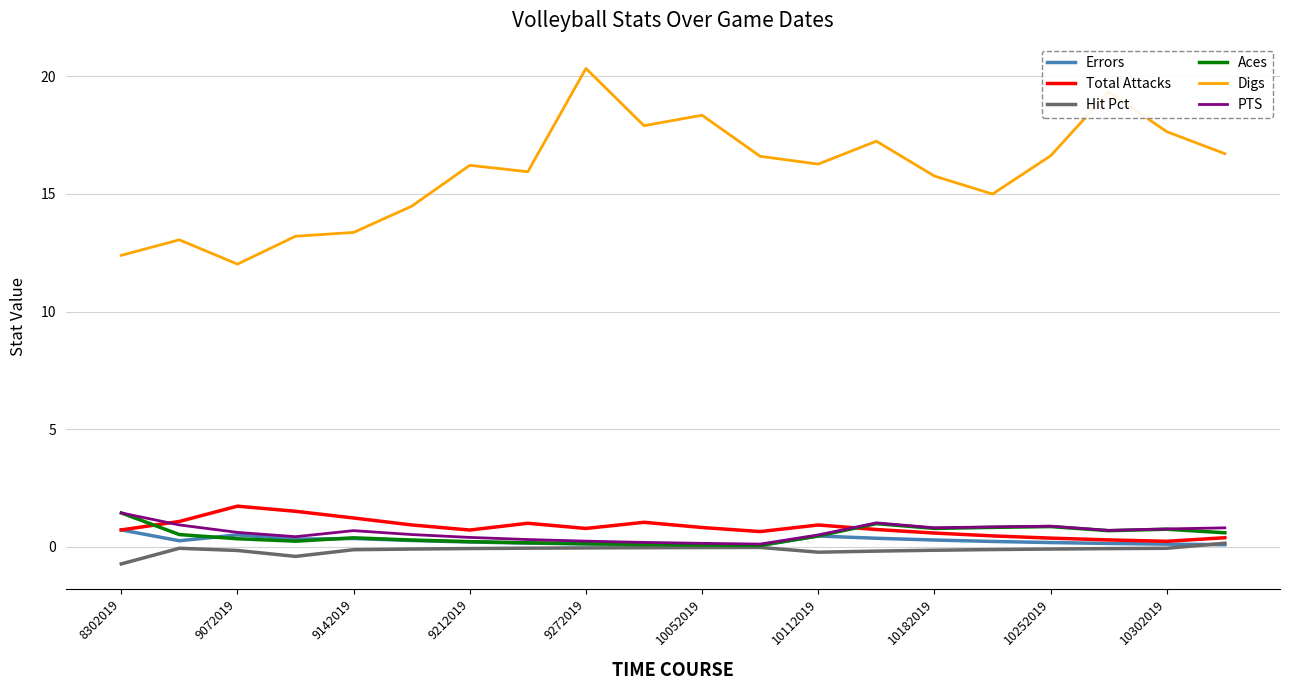

Count the number of categories in the chart.

20